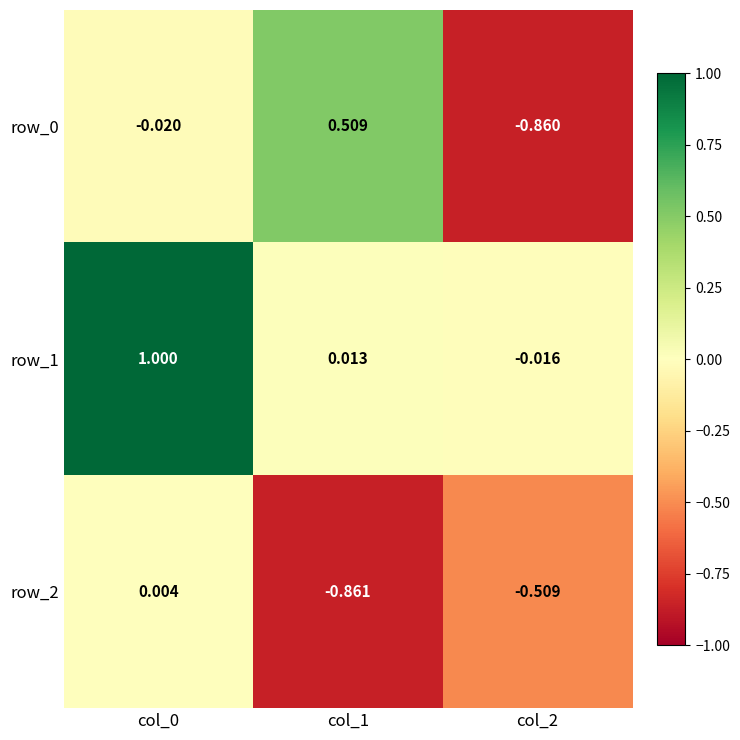

How many values in the row_0 series are below 0?

2